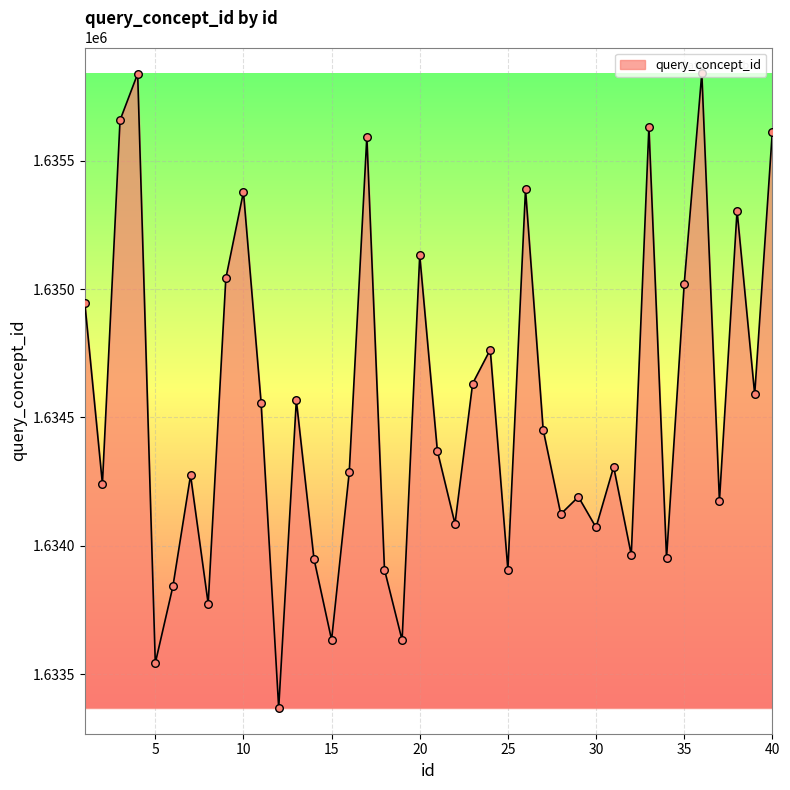

What is the difference between the maximum and minimum values?

2471